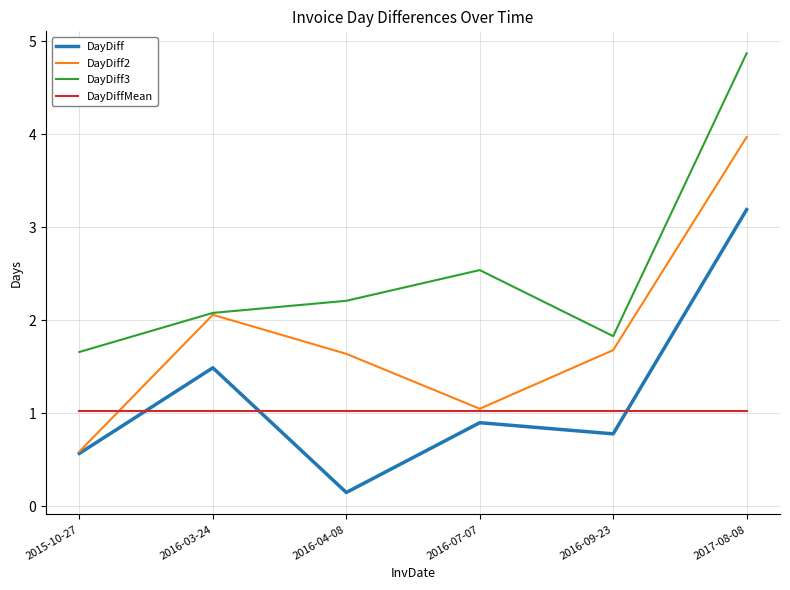

Which series has the widest spread of values?

DayDiff2